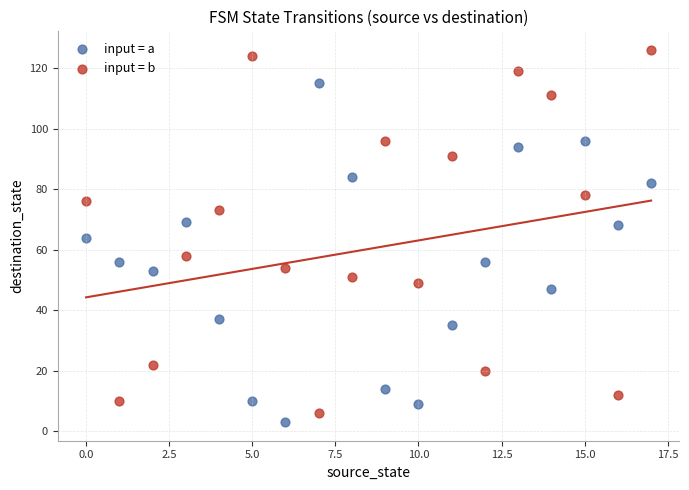

Which series reaches the maximum Y coordinate?

input = b